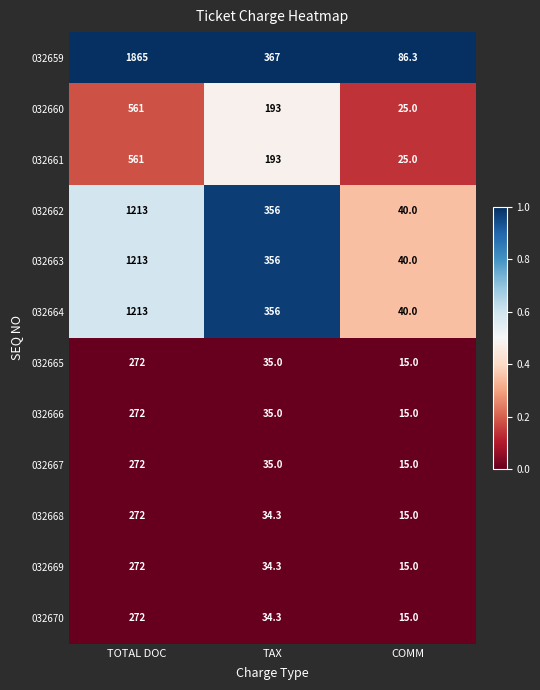

List the labels in order of 032662 value, largest first.

TOTAL DOC, TAX, COMM